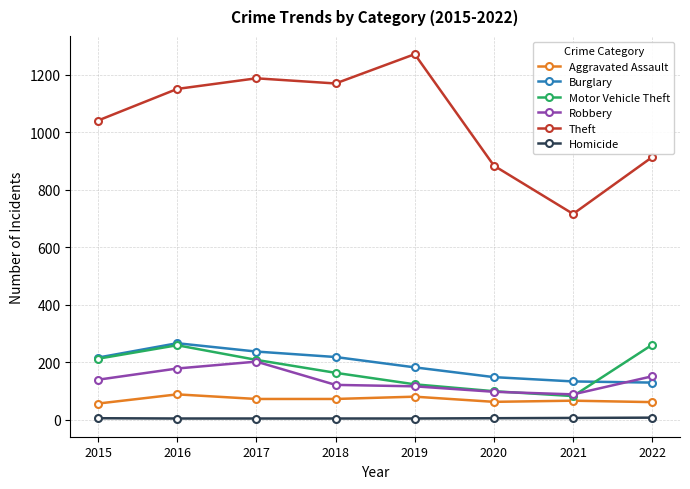

Which series has the widest spread of values?

Theft